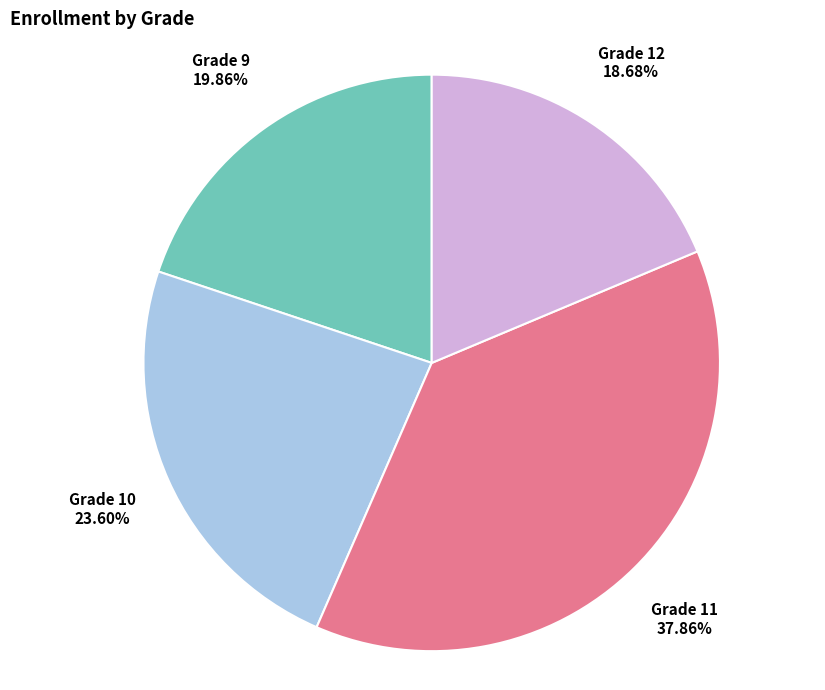

The Grade 10 slice represents 38% of the pie. True or false?

False